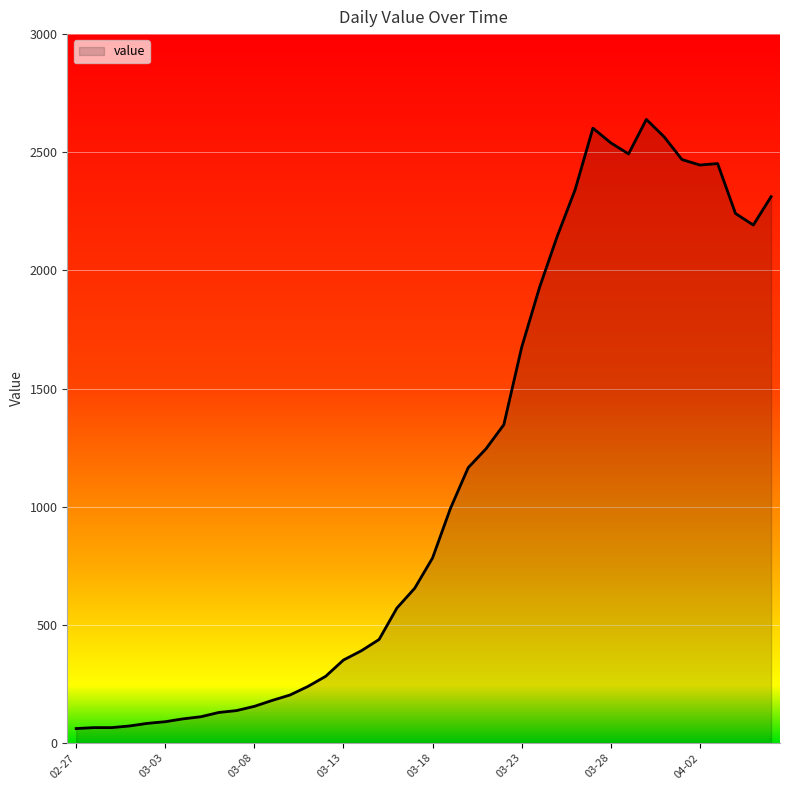

What is the greatest value displayed?

2639